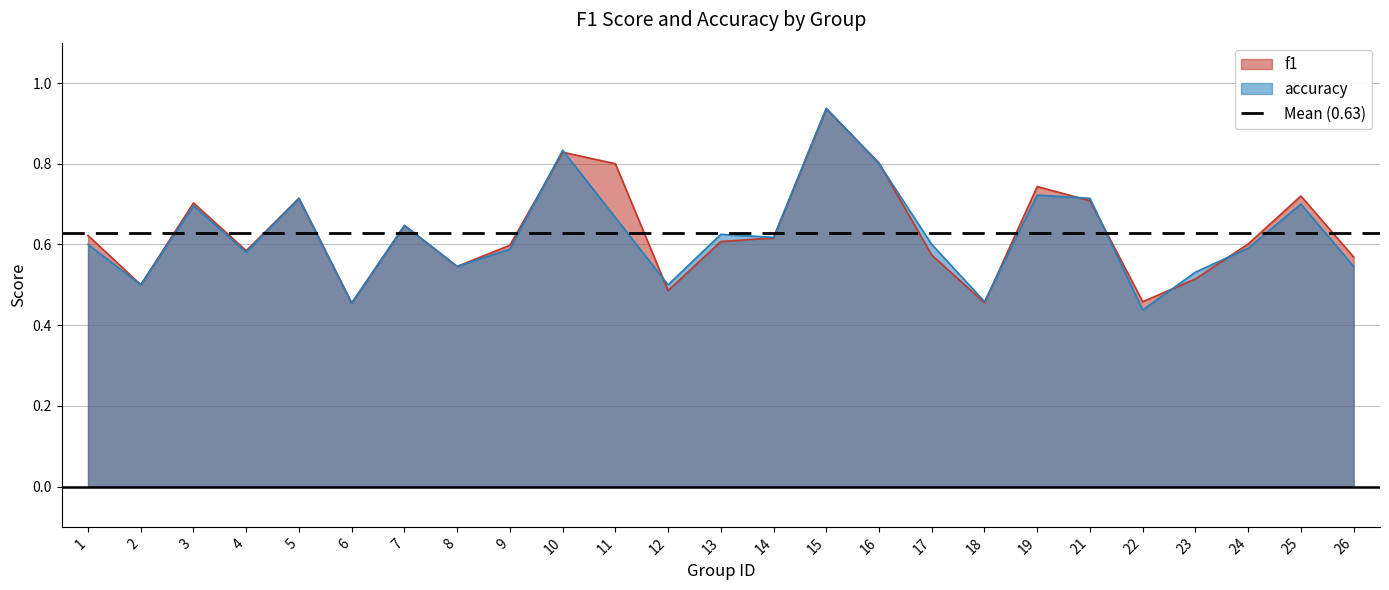

At which label is f1 closest to 0?

6